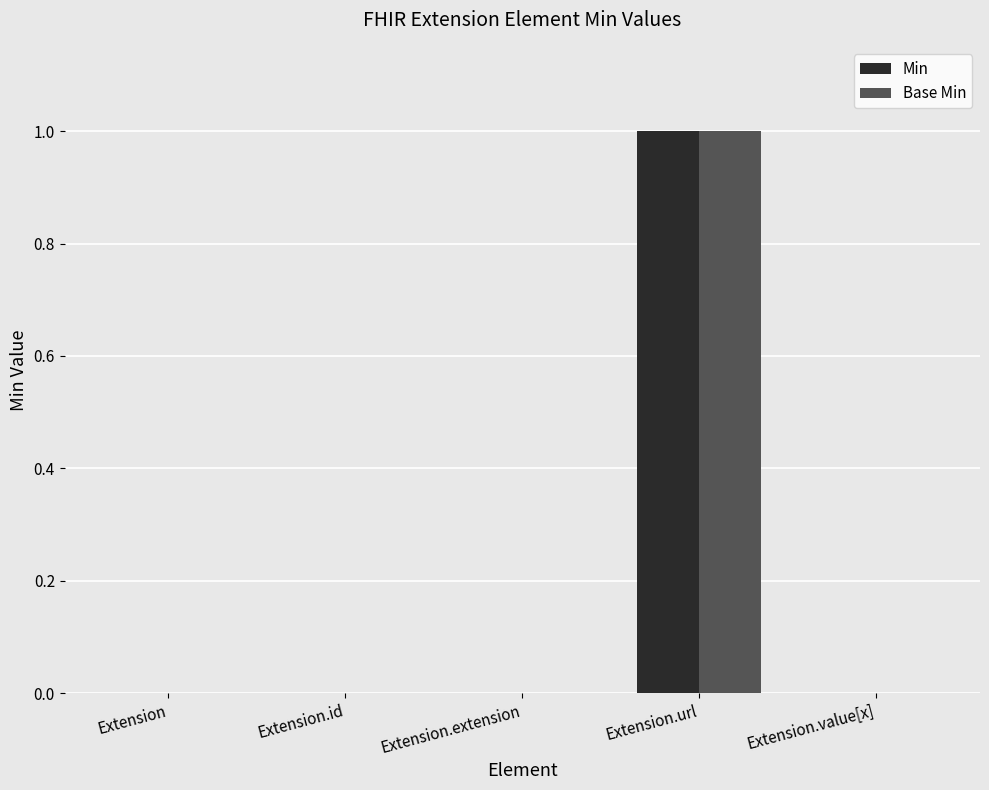

Are the bars grouped side by side (vs. stacked)?

Yes